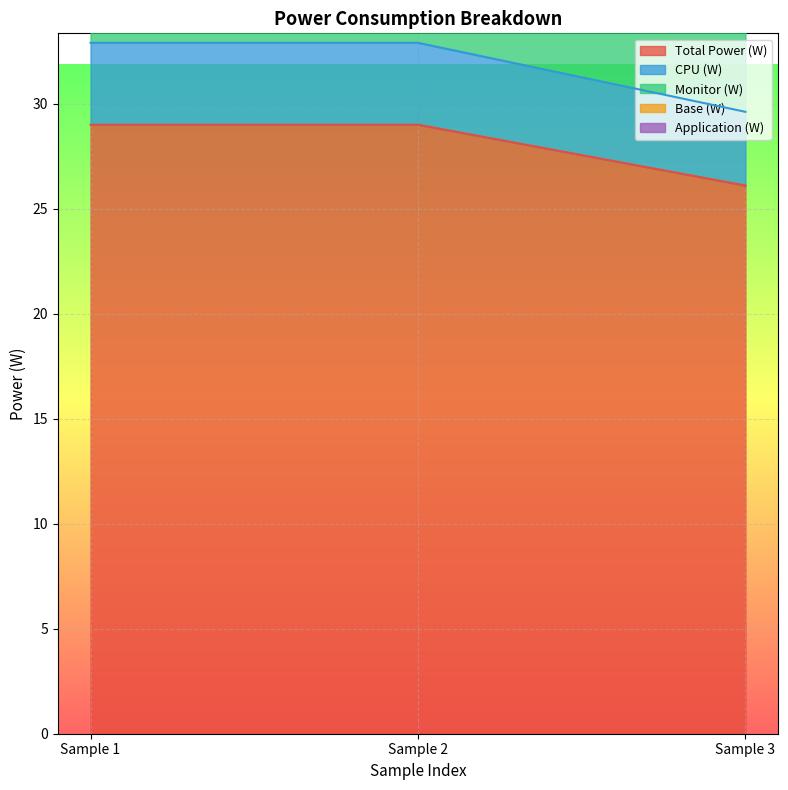

The value of Total Power (W) at Sample 3 is 26.1. True or false?

True